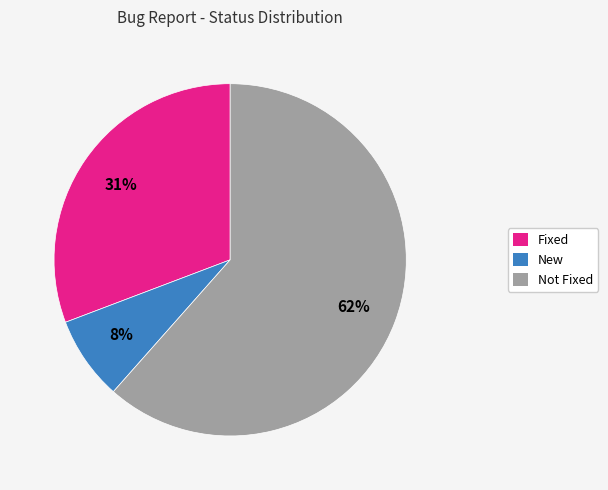

What percentage is the Fixed slice, to the nearest percent?

31%